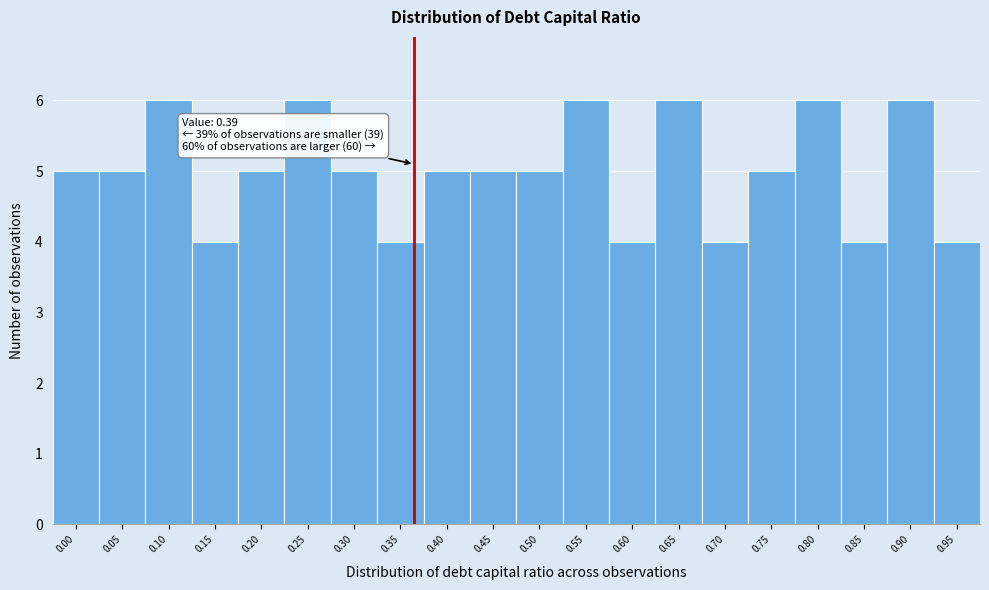

Reading left to right, what are all the values shown in this chart?

0.00=5	0.05=5	0.10=6	0.15=4	0.20=5	0.25=6	0.30=5	0.35=4	0.40=5	0.45=5	0.50=5	0.55=6	0.60=4	0.65=6	0.70=4	0.75=5	0.80=6	0.85=4	0.90=6	0.95=4